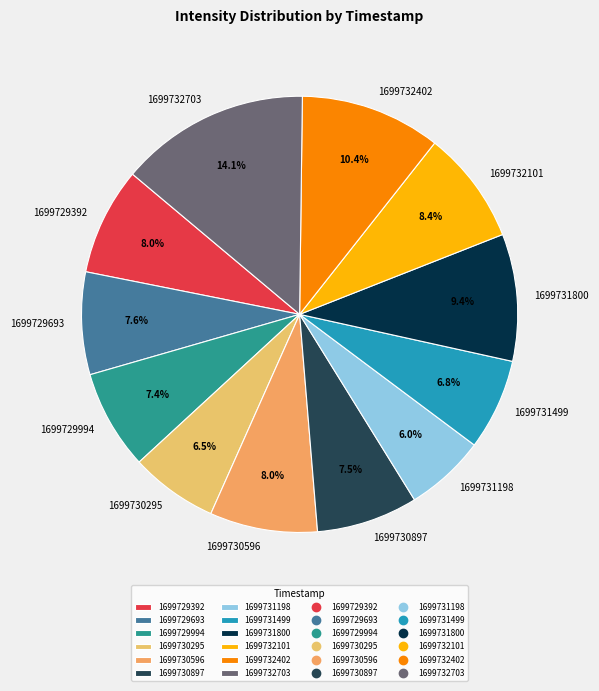

To the nearest percent, what is the average slice percentage?

8%